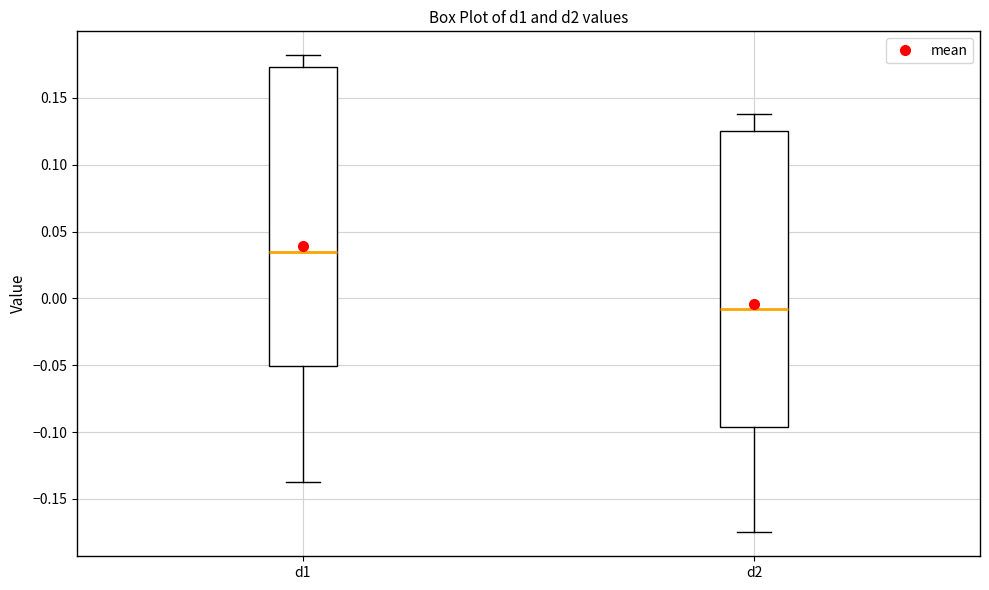

Where is the upper edge of the box for d1 on the y-axis? The values are not printed on the chart, so give them approximately, as read against the axis.

0.175